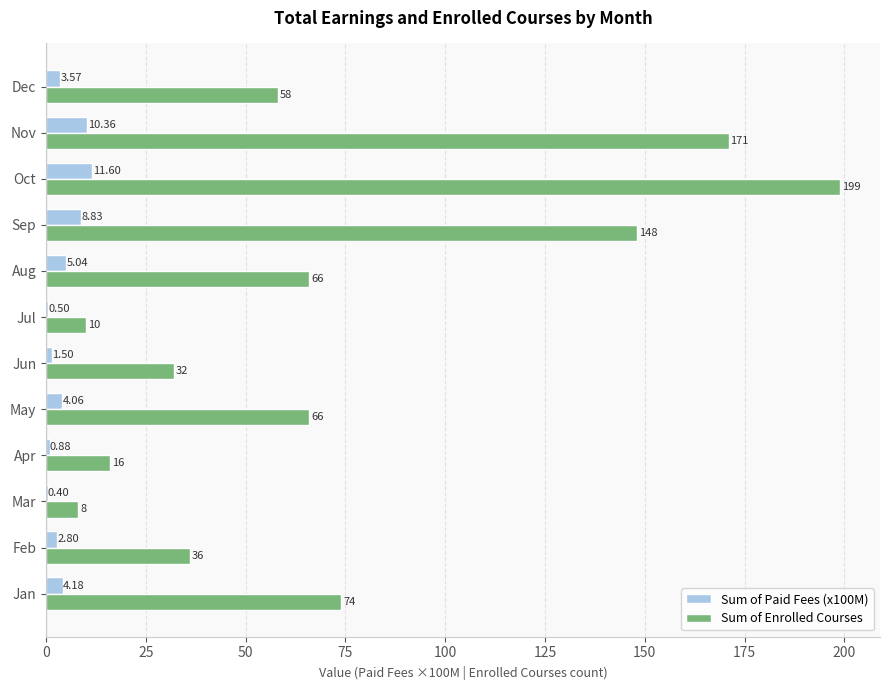

Which label corresponds to the largest value in the chart?

Oct